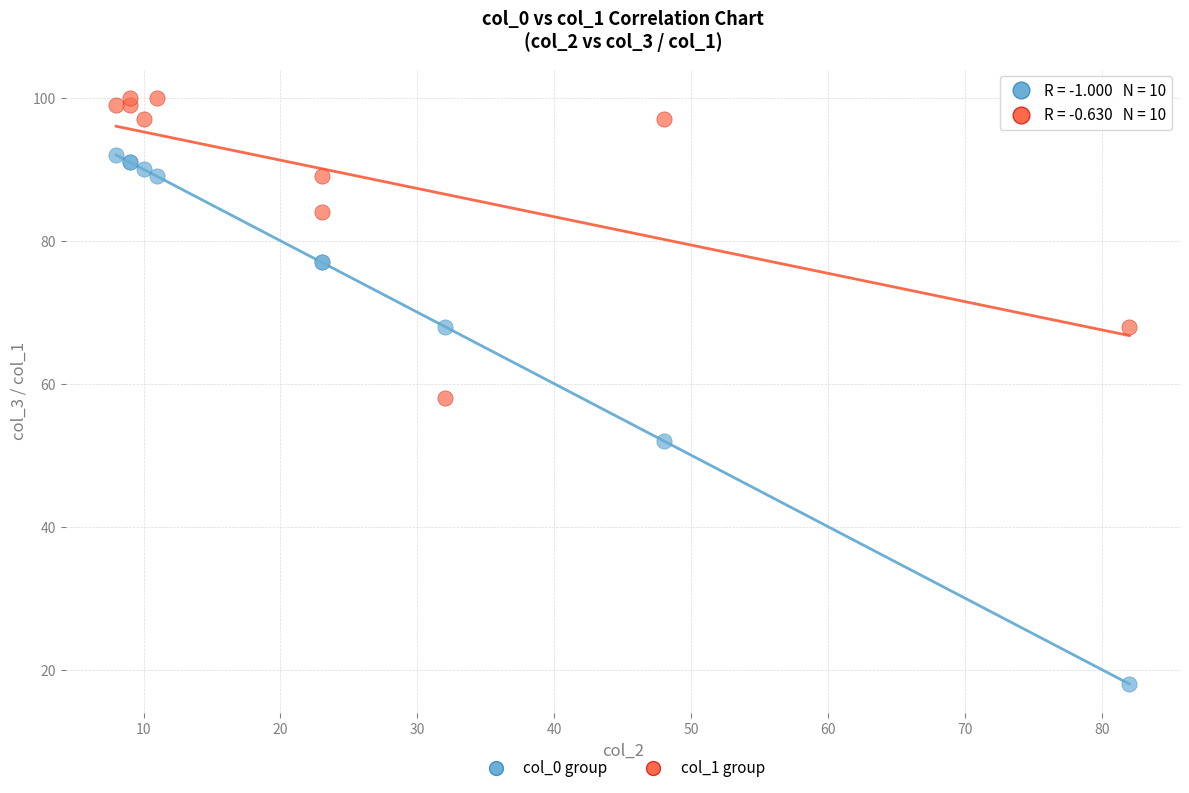

What is the X range (max minus min) for the scatter plot?

74